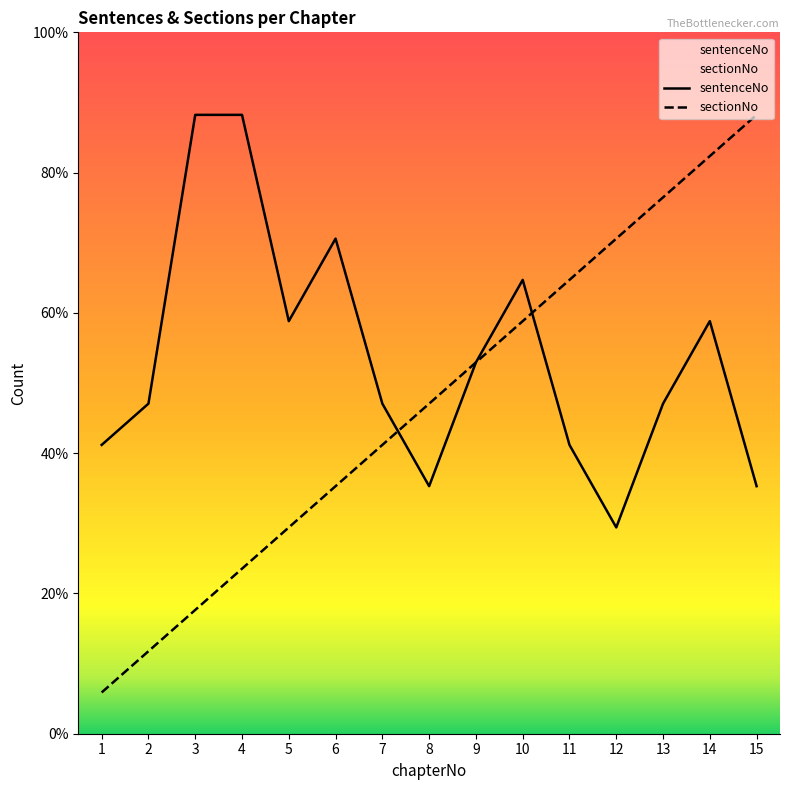

Rank the categories by sectionNo value from lowest to highest.

1, 2, 3, 4, 5, 6, 7, 8, 9, 10, 11, 12, 13, 14, 15